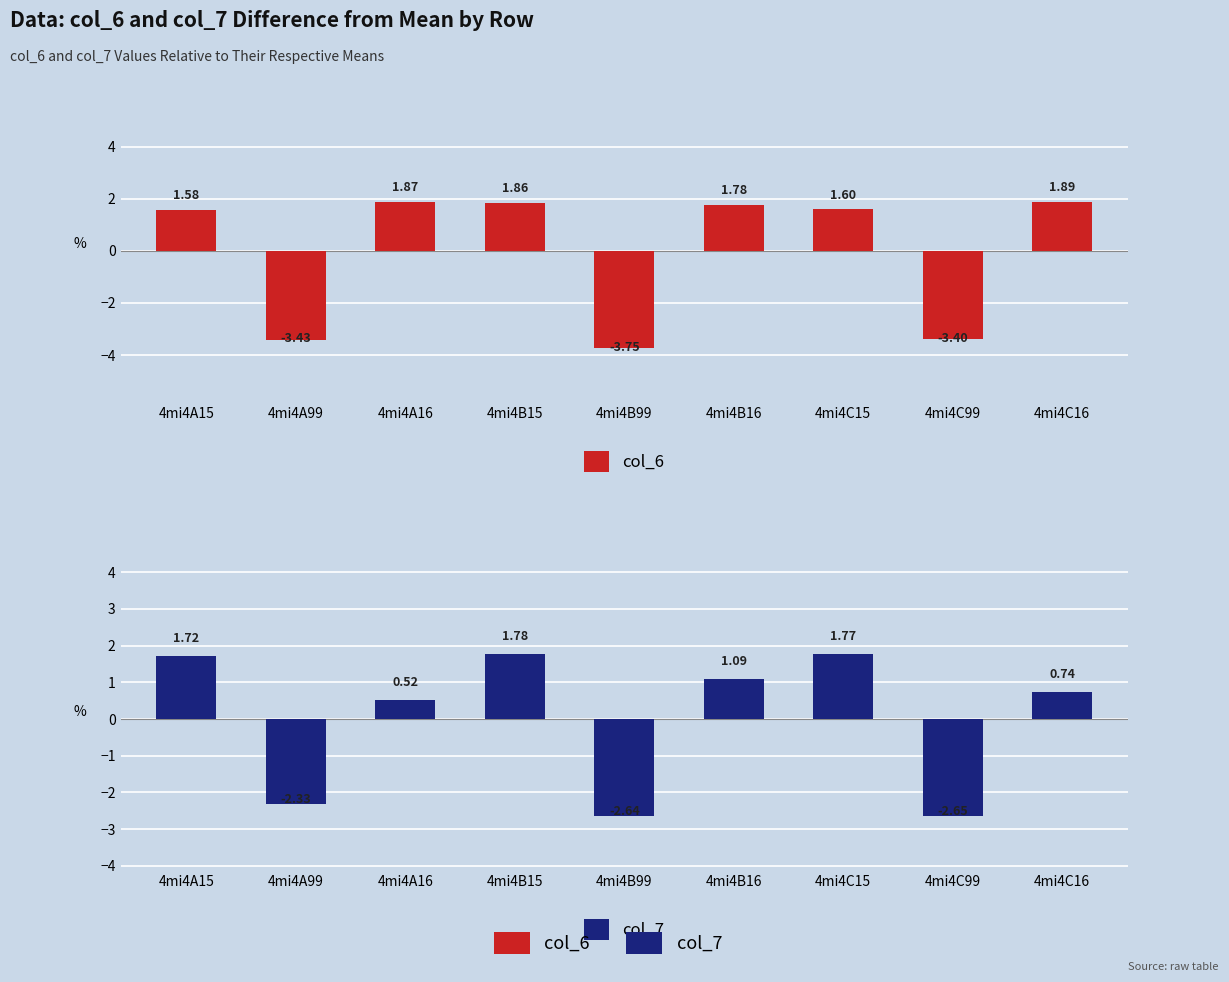

What is the difference between the col_7 values at 4mi4C16 and 4mi4C99?

3.4